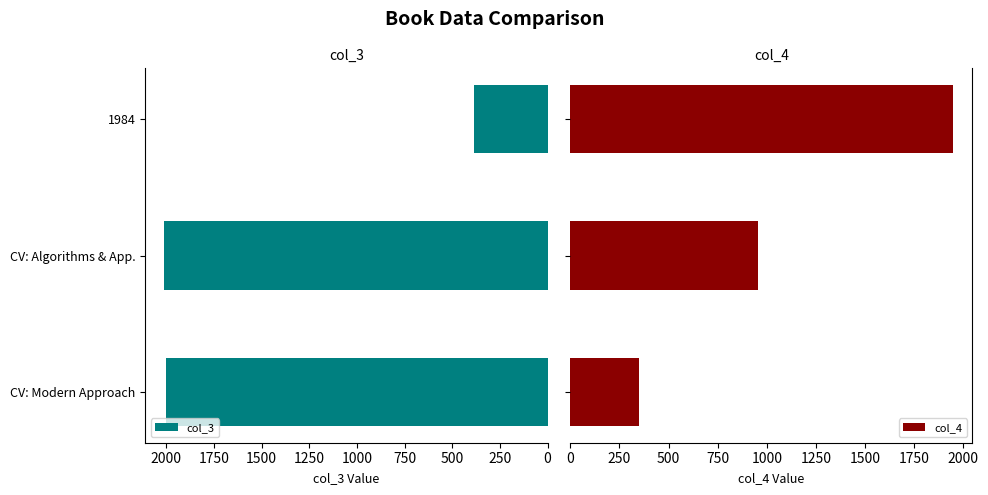

What is the average value of the col_4 series?

1085